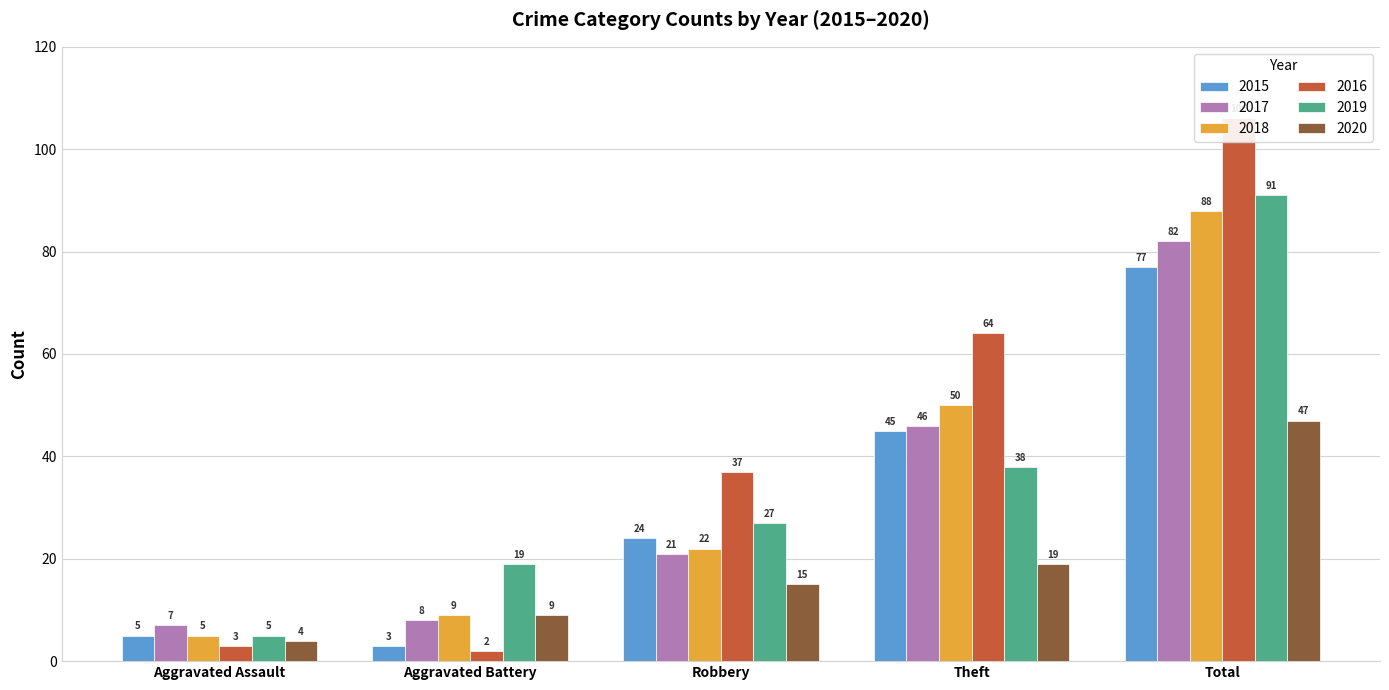

What is the approximate value of 2017 at Aggravated Assault, to the nearest 5?

5